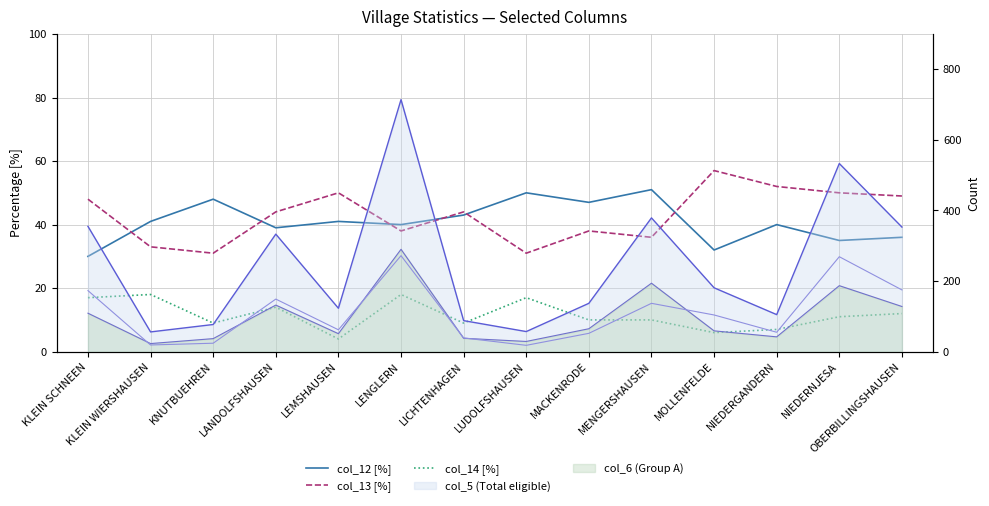

Where does the col_13 [%] series first go above 44?

KLEIN SCHNEEN